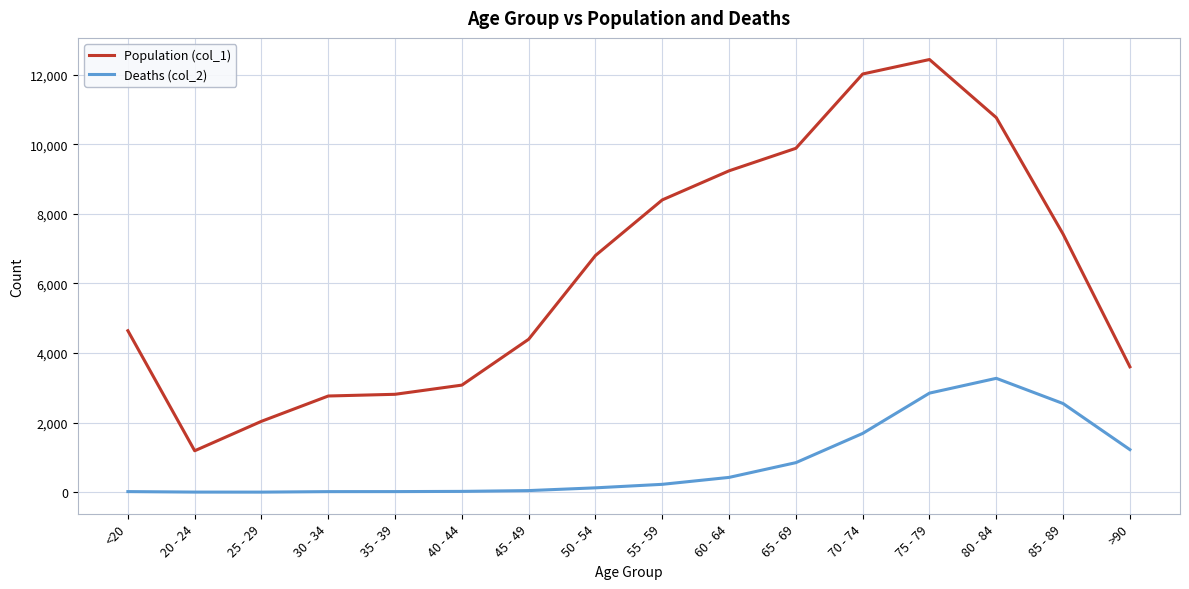

What are all the series names shown in the legend?

Population (col_1), Deaths (col_2)